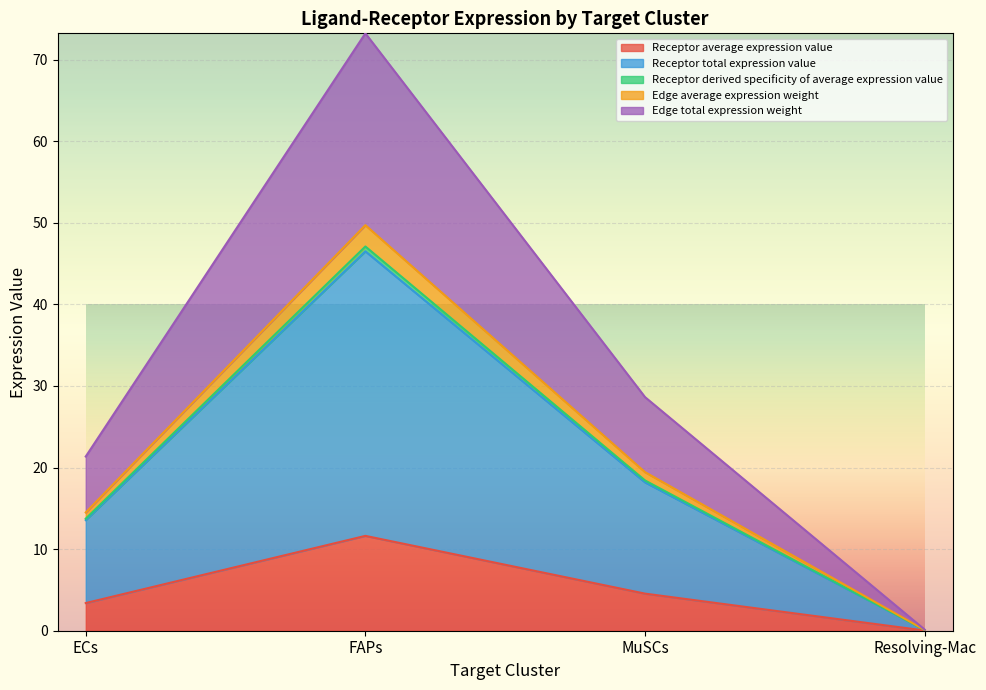

At which category is the sum across all series the highest?

FAPs